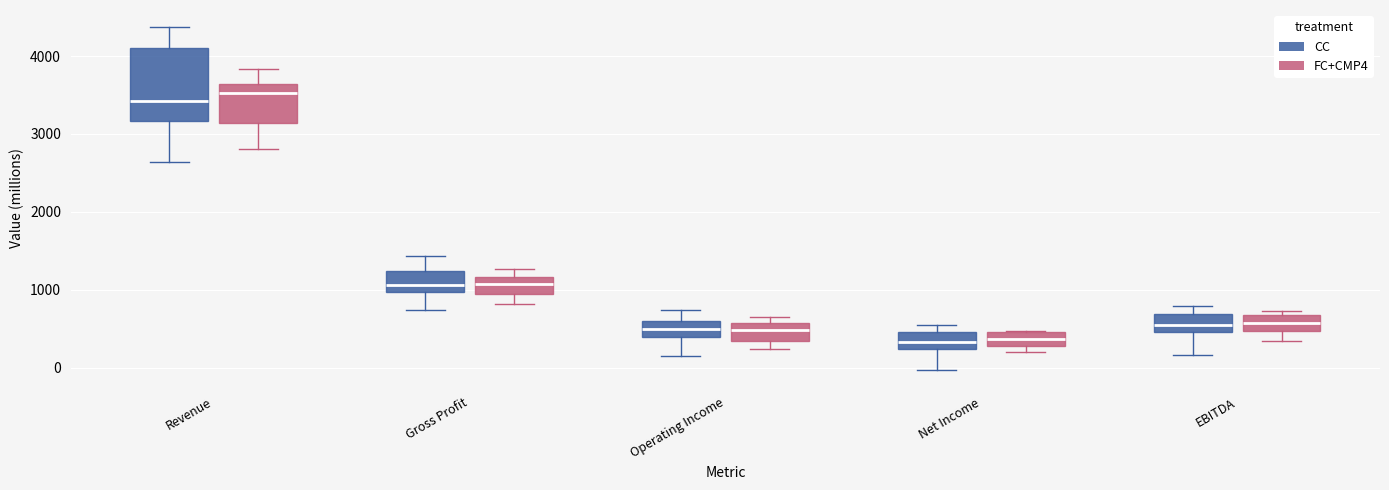

Reading left to right, transcribe this box plot: for each box, give where its median line is, the range the box spans, and where its two whiskers end, as read against the y-axis. The values are not printed on the chart, so give them approximately, as read against the axis.

Revenue (CC): median 3400, box 3200 to 4100, whiskers 2600 to 4400
Revenue (FC+CMP4): median 3500, box 3100 to 3600, whiskers 2800 to 3800
Gross Profit (CC): median 1100, box 1000 to 1200, whiskers 700 to 1400
Gross Profit (FC+CMP4): median 1100, box 900 to 1200, whiskers 800 to 1300
Operating Income (CC): median 500, box 400 to 600, whiskers 200 to 700
Operating Income (FC+CMP4): median 500, box 300 to 600, whiskers 200 to 700
Net Income (CC): median 300, box 200 to 500, whiskers 0 to 500 (just above the box's upper edge)
Net Income (FC+CMP4): median 400, box 300 to 500, whiskers 200 to 500
EBITDA (CC): median 500 (inside the box), box 500 to 700, whiskers 200 to 800
EBITDA (FC+CMP4): median 600, box 500 to 700, whiskers 300 to 700 (just above the box's upper edge)